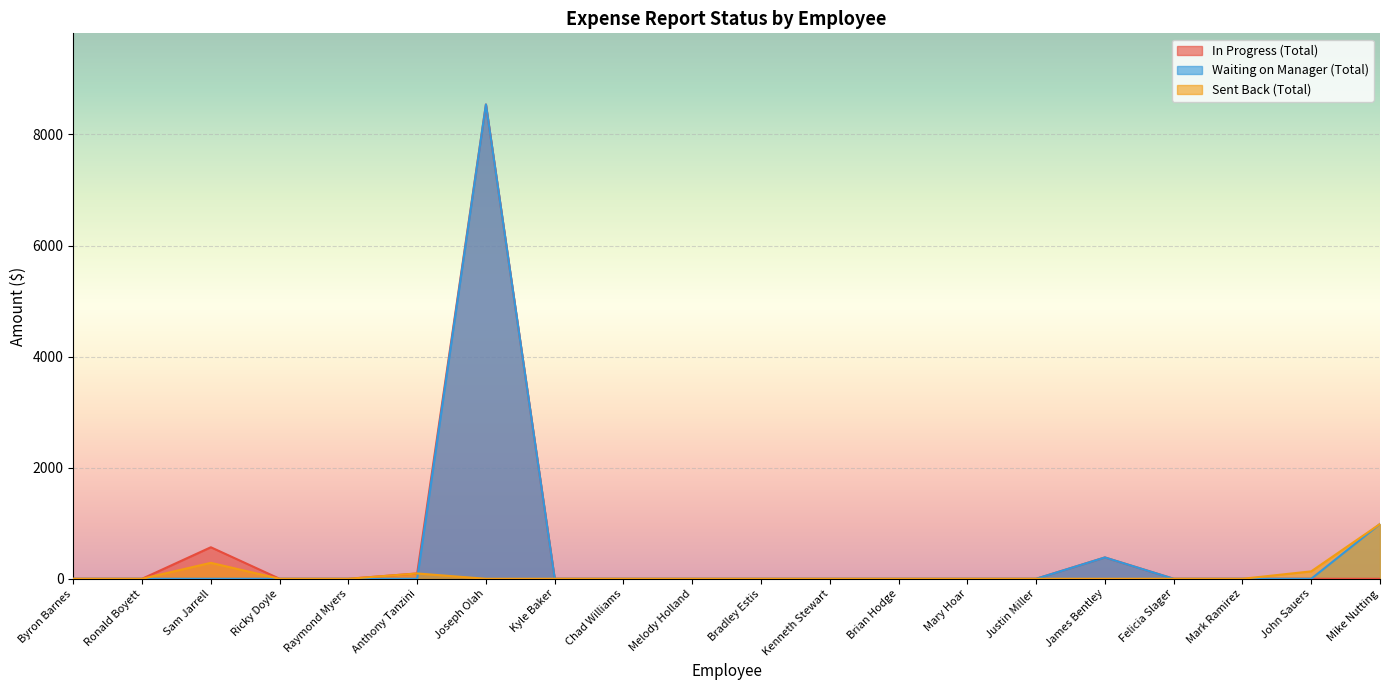

How many values in the In Progress (Total) series exceed 0?

4